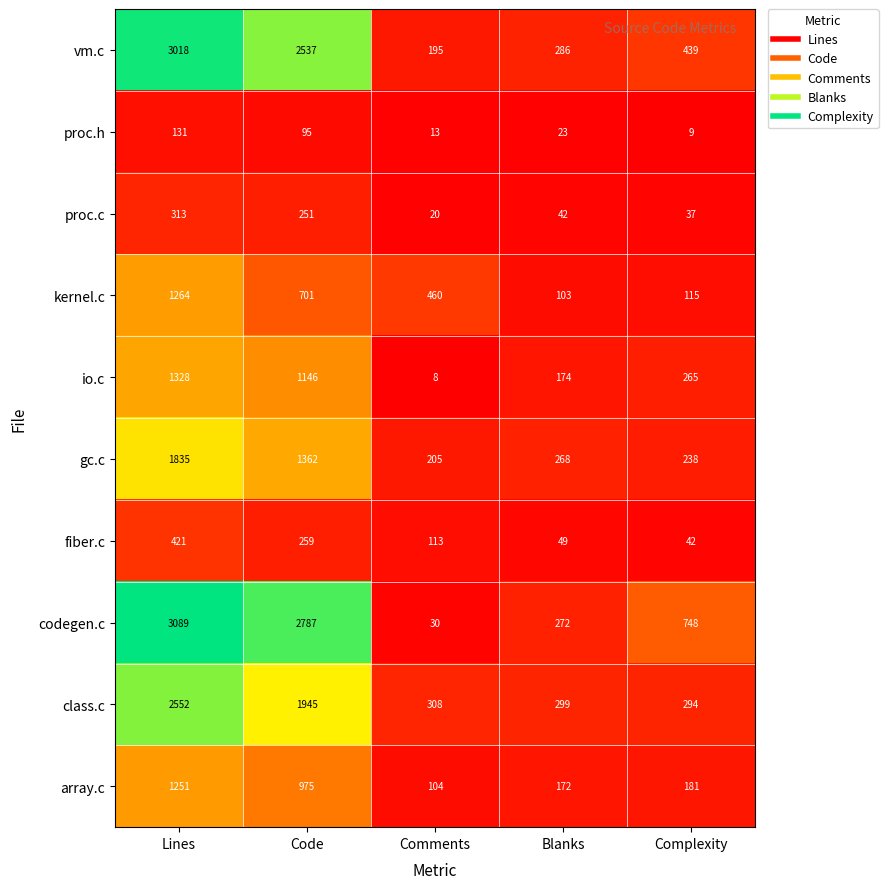

True or false: codegen.c has a value of 315 at Complexity.

False